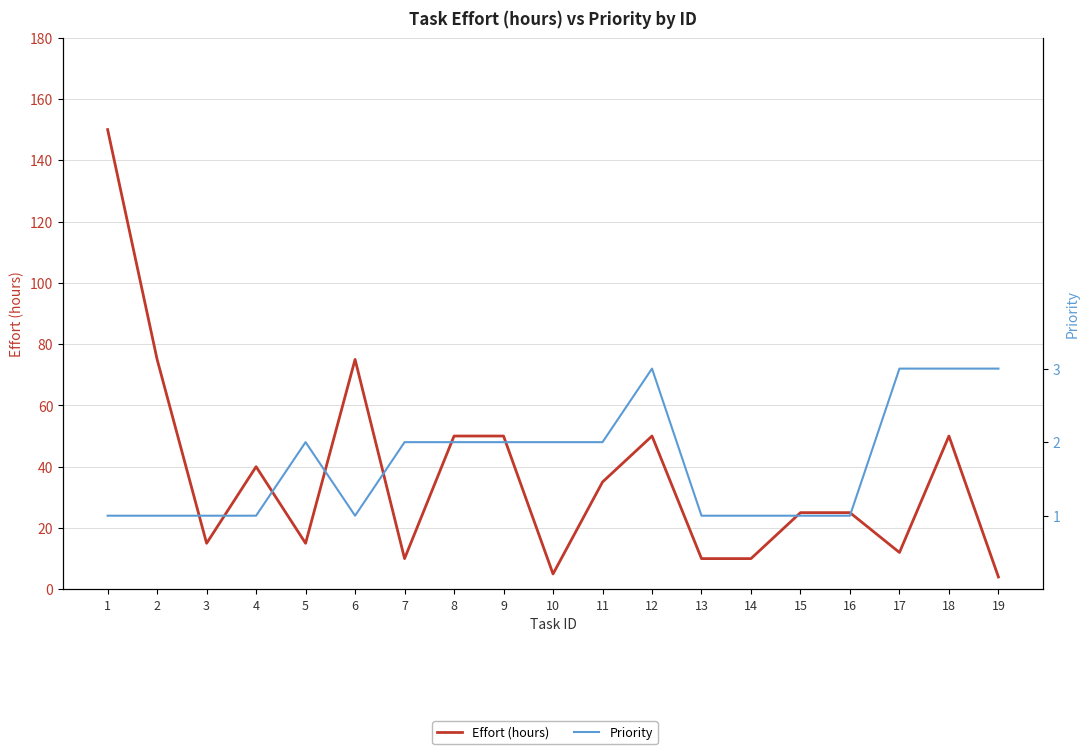

The value of Effort (hours) at 16 is 36. True or false?

False